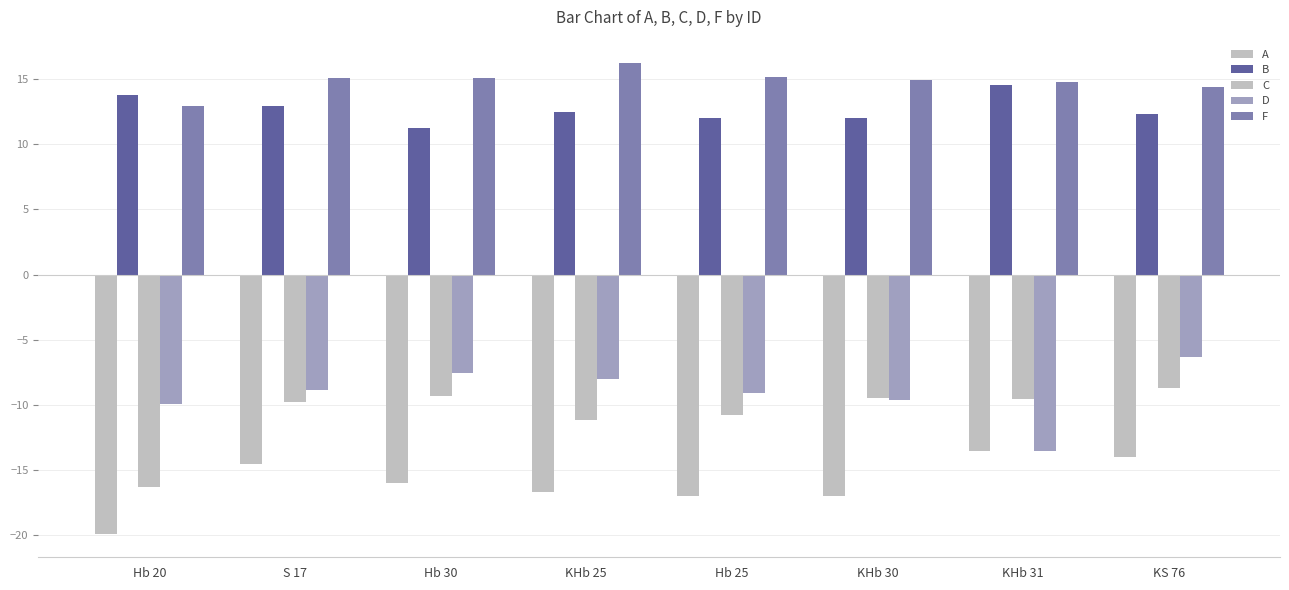

What is the label of the 8th bar from the right?

Hb 20